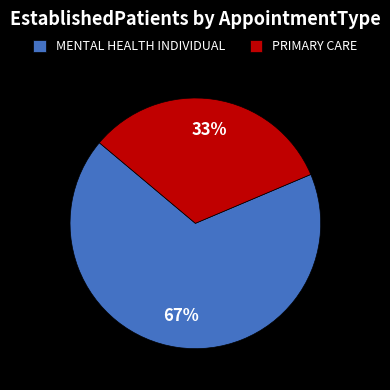

What is the ratio of the value at PRIMARY CARE to the value at MENTAL HEALTH INDIVIDUAL?

0.5